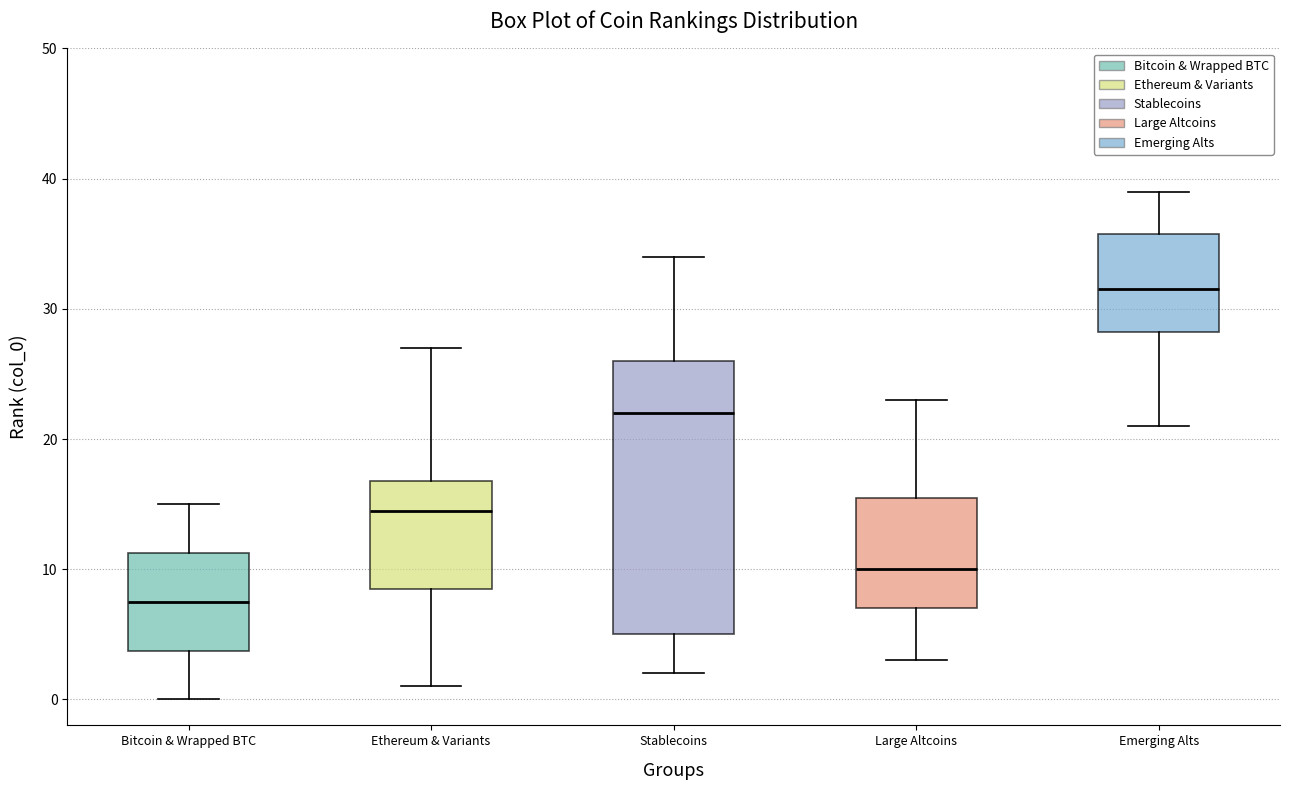

Reading left to right, read every box against the y-axis: the position of its median line, the range the box covers, and the ends of its whiskers. The values are not printed on the chart, so give them approximately, as read against the axis.

Bitcoin & Wrapped BTC: median 8, box 4 to 11, whiskers 0 to 15
Ethereum & Variants: median 15, box 9 to 17, whiskers 1 to 27
Stablecoins: median 22, box 5 to 26, whiskers 2 to 34
Large Altcoins: median 10, box 7 to 16, whiskers 3 to 23
Emerging Alts: median 32, box 28 to 36, whiskers 21 to 39